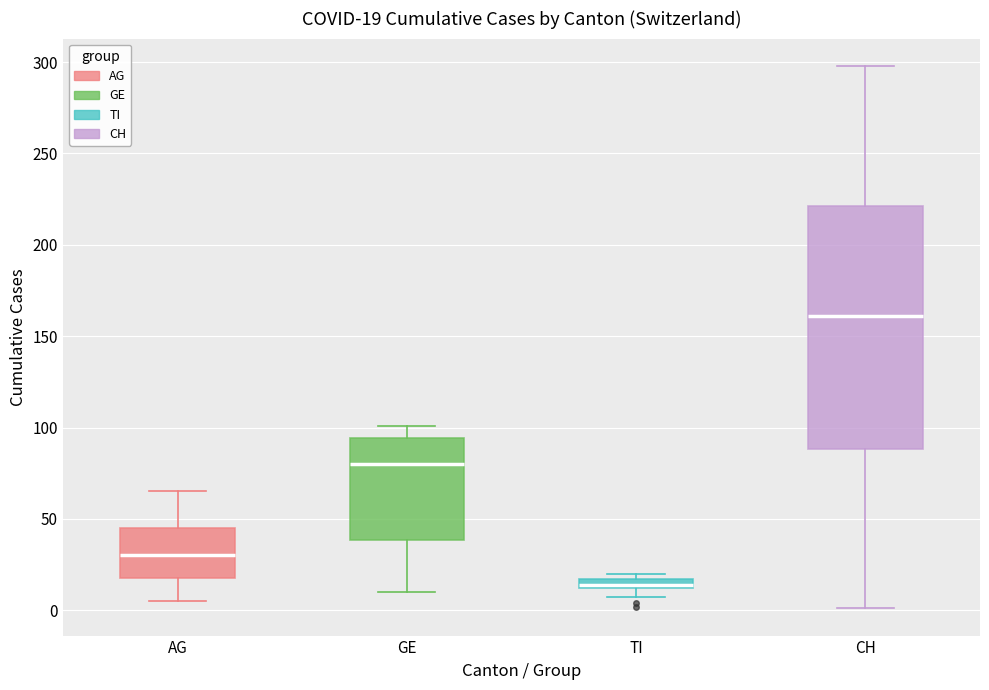

Comparing the boxes themselves (not the whiskers), which one is the tallest?

CH